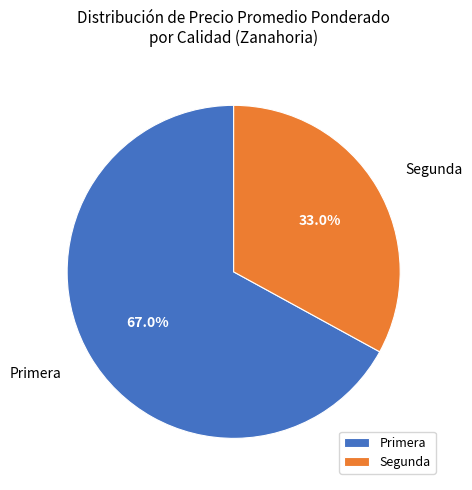

Do Segunda and Primera together represent more than half of the pie?

Yes